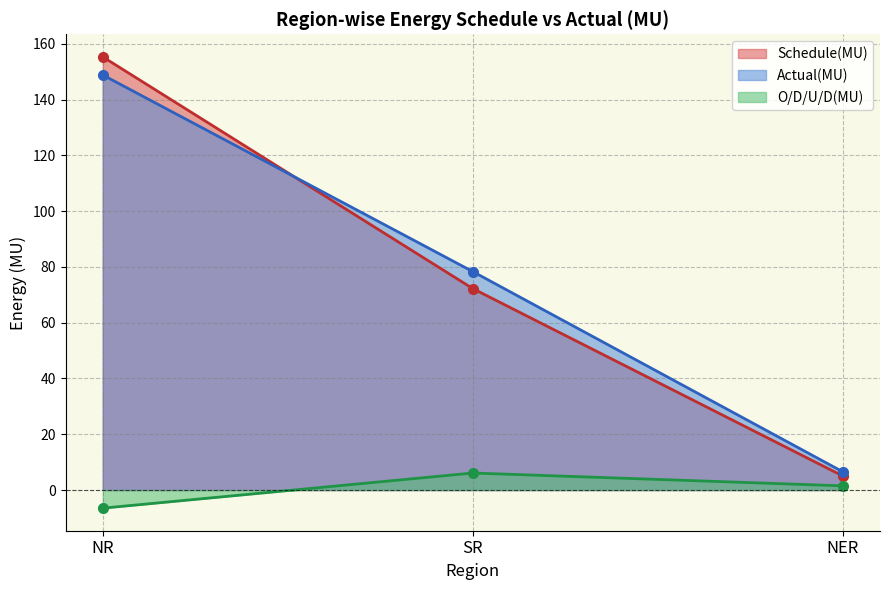

Between SR and NER, which series saw the biggest shift?

Actual(MU)